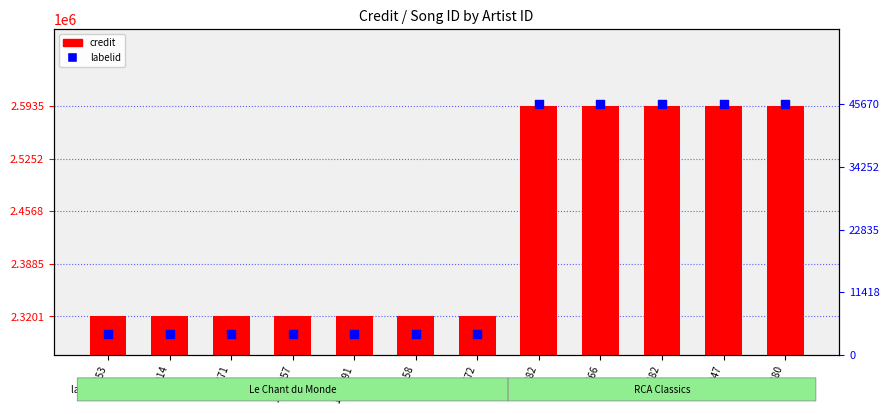

Which series has the largest total across all categories?

credit (songid)